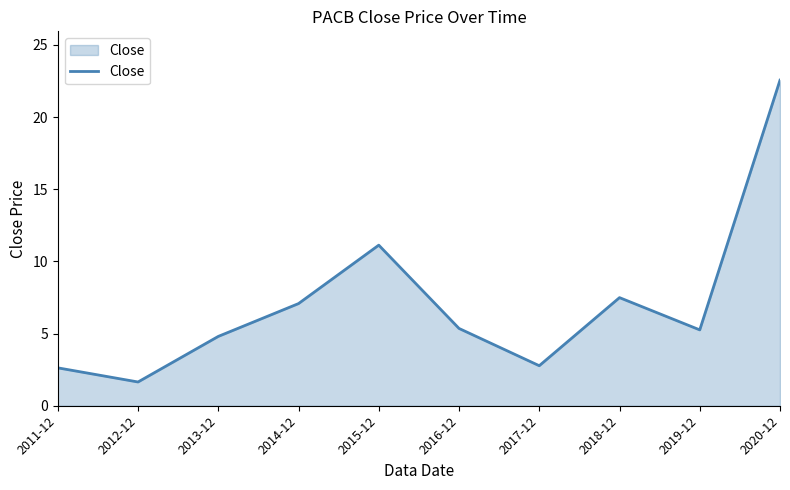

What is the difference between the values at 2011-12 and 2013-12?

2.2